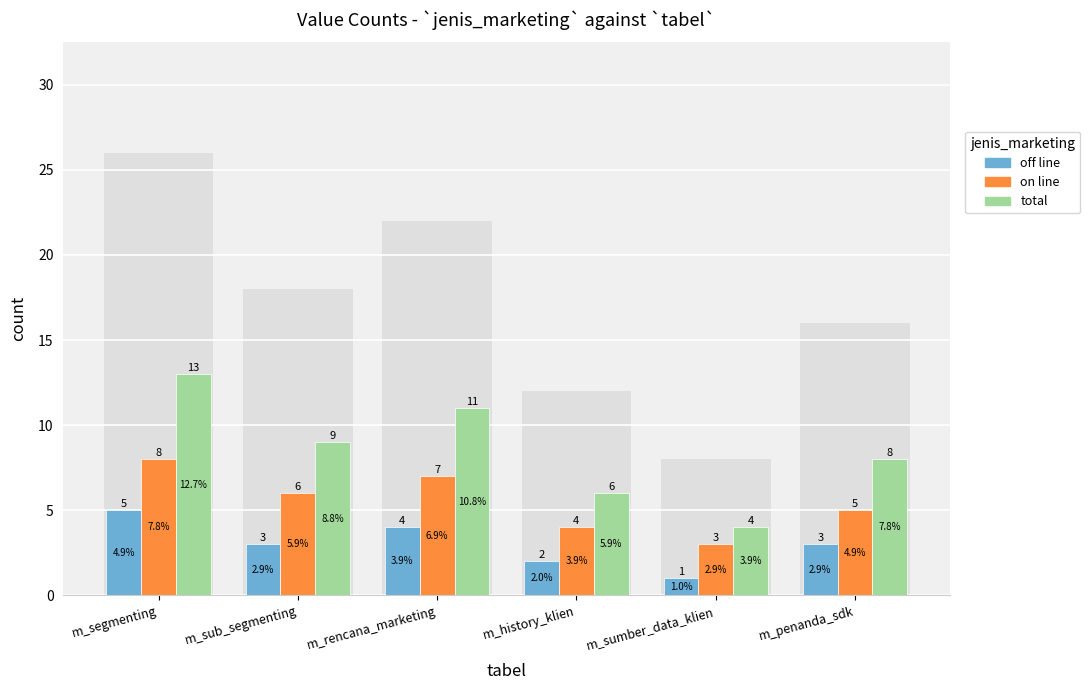

Reading right to left, what are all the values shown in this chart?

off line: m_penanda_sdk=3	m_sumber_data_klien=1	m_history_klien=2	m_rencana_marketing=4	m_sub_segmenting=3	m_segmenting=5
on line: m_penanda_sdk=5	m_sumber_data_klien=3	m_history_klien=4	m_rencana_marketing=7	m_sub_segmenting=6	m_segmenting=8
total: m_penanda_sdk=8	m_sumber_data_klien=4	m_history_klien=6	m_rencana_marketing=11	m_sub_segmenting=9	m_segmenting=13